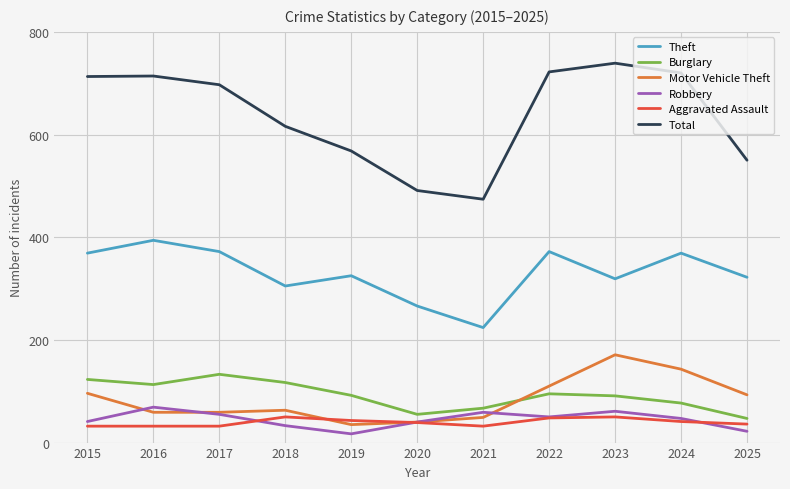

Which series has the largest total across all categories?

Total